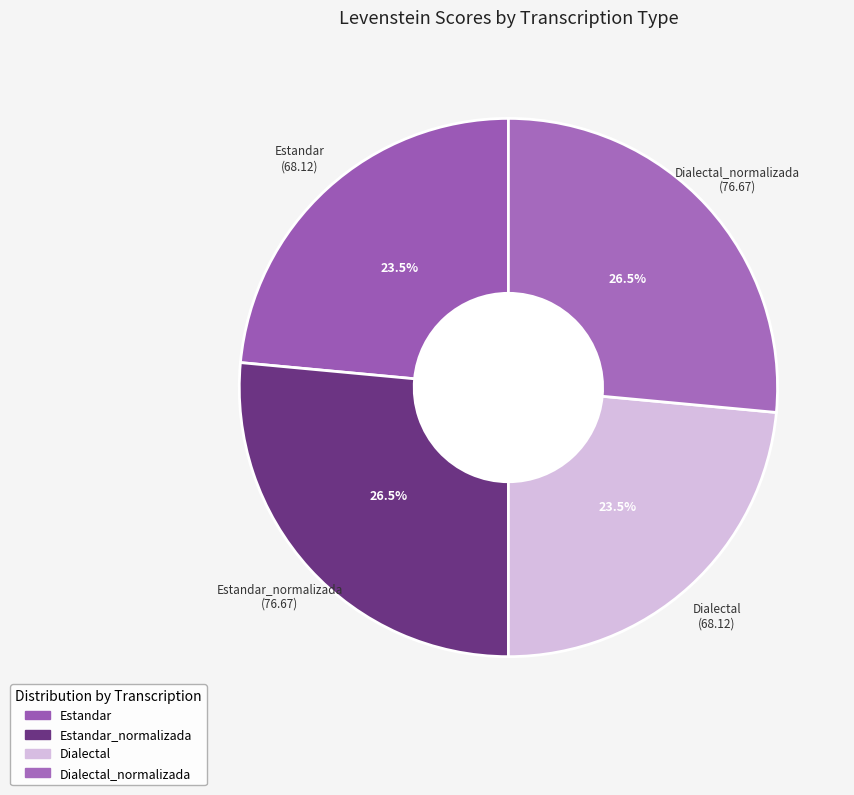

Which slice is the smallest?

Estandar